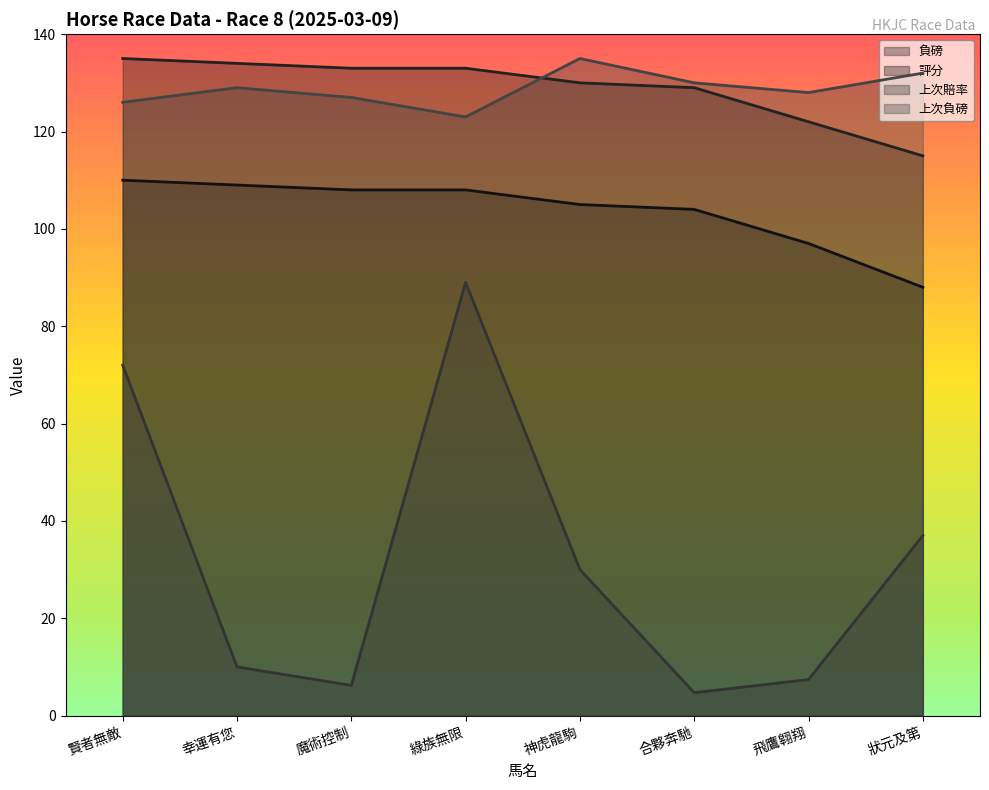

List the labels in order of 上次賠率 value, smallest first.

合夥奔馳, 魔術控制, 飛鷹翱翔, 幸運有您, 神虎龍駒, 狀元及第, 賢者無敵, 綠族無限